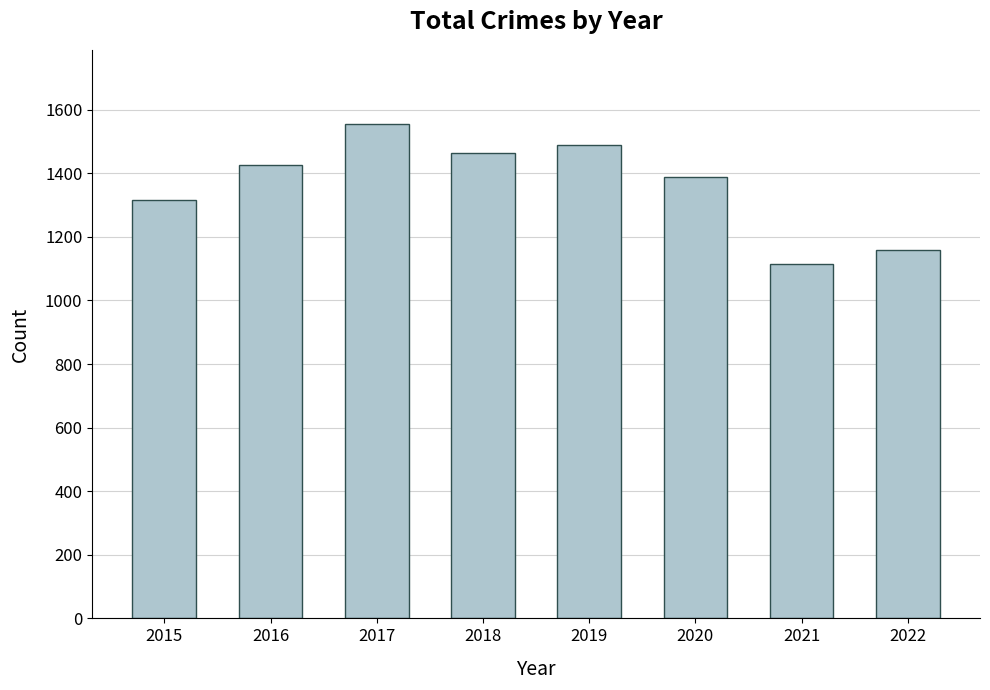

The chart shows a value of 2199 at 2015. True or false?

False